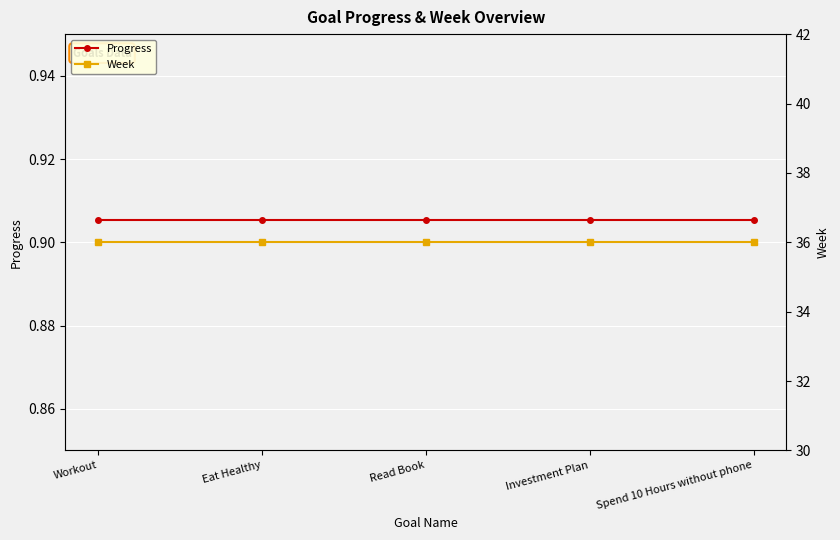

At which label is Week closest to 36?

Workout